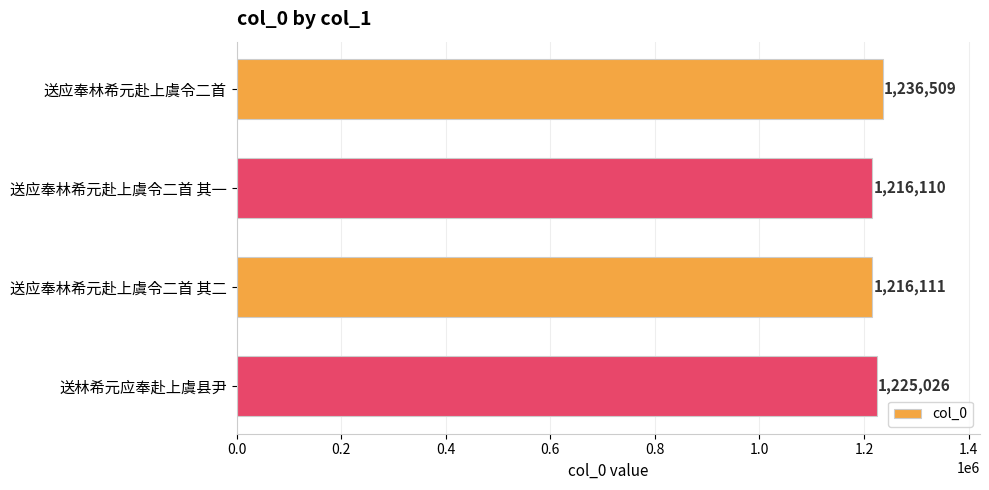

What is the average value?

1223439